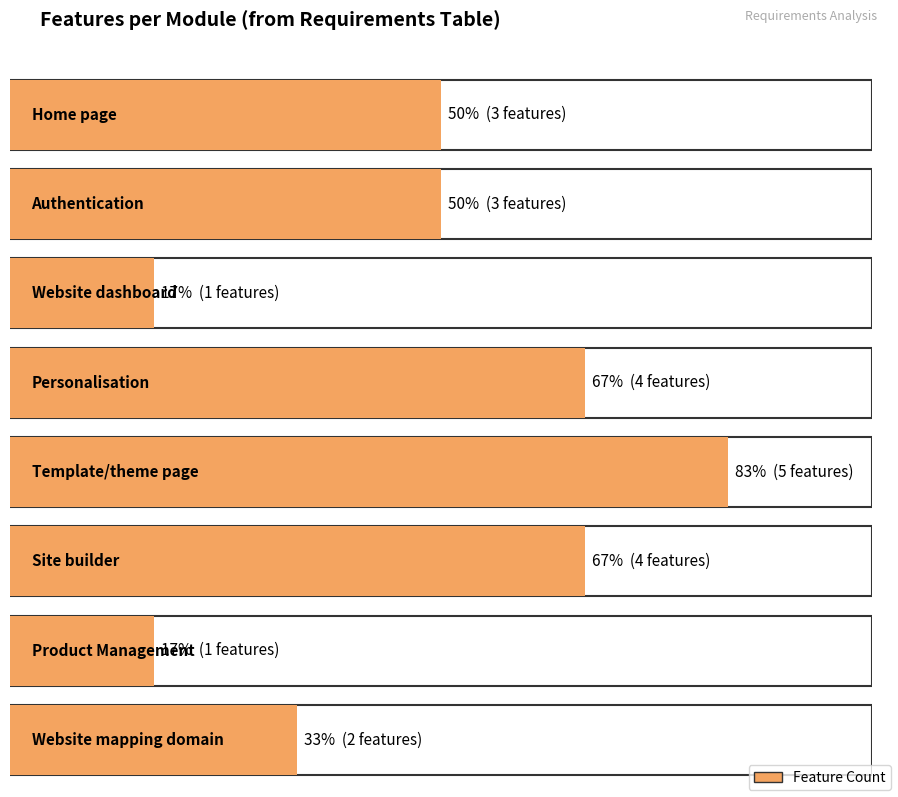

What is the value of the 5th bar from the left?

5